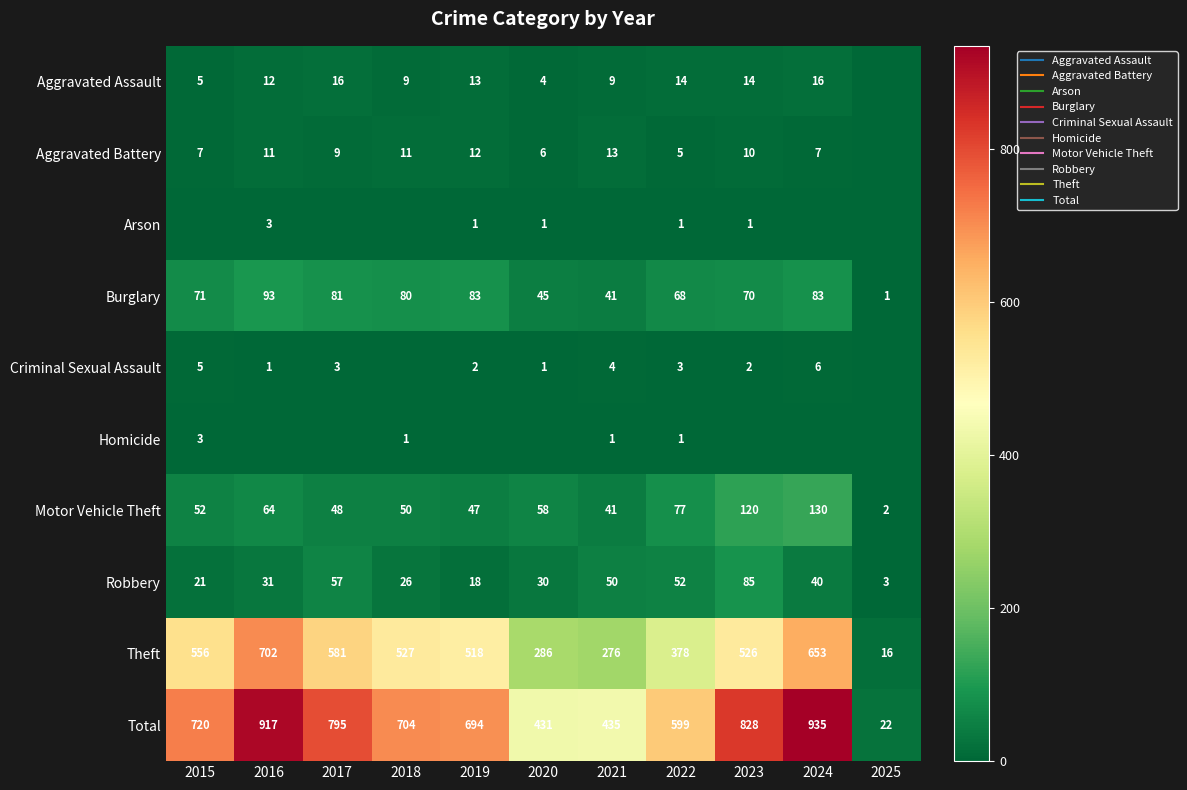

What is the difference between the second highest and second lowest values in the Burglary series?

42